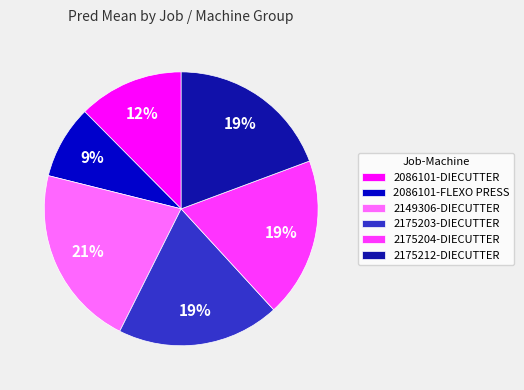

To the nearest percent, what is the combined percentage of 2175212-DIECUTTER and 2175204-DIECUTTER?

38%